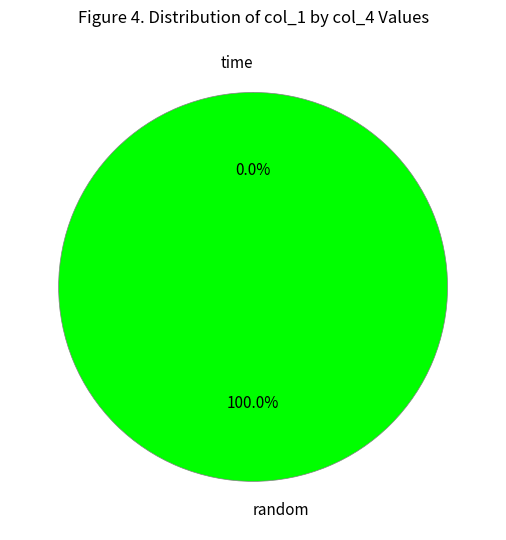

Is random the majority of the pie?

No